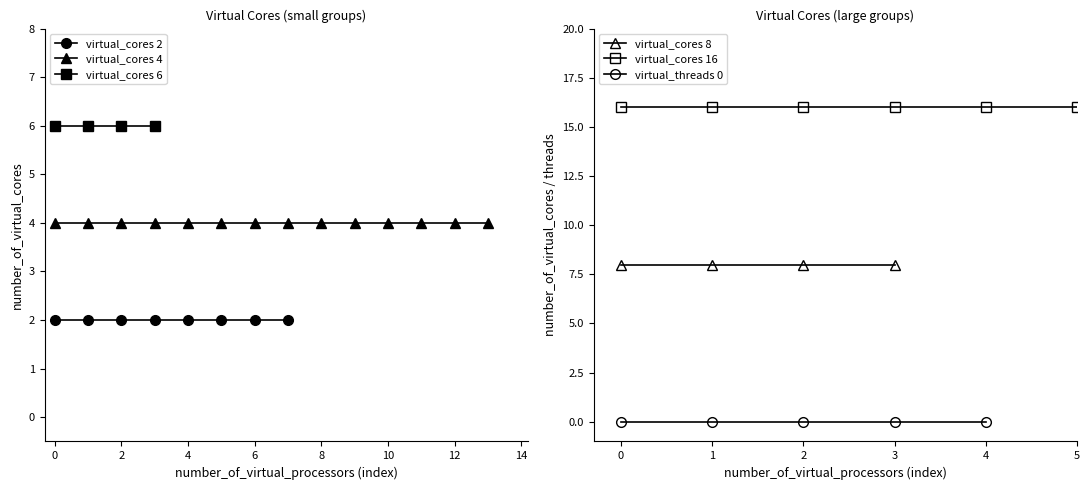

True or false: number_of_virtual_cores and number_of_virtual_threads intersect in this chart.

False